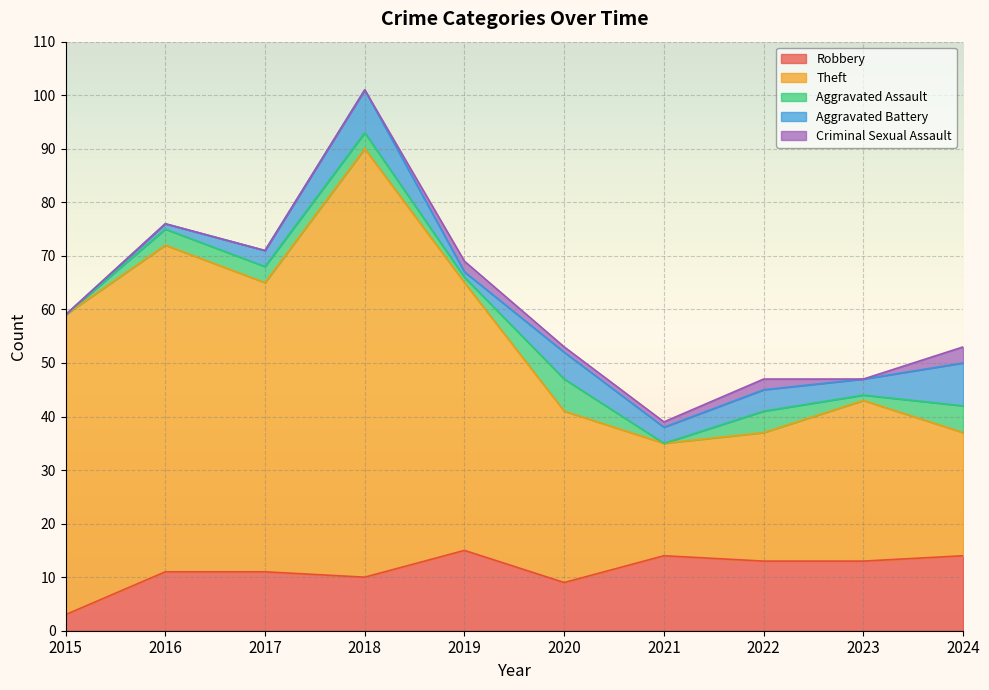

How many Aggravated Assault values are between 1 and 4?

6